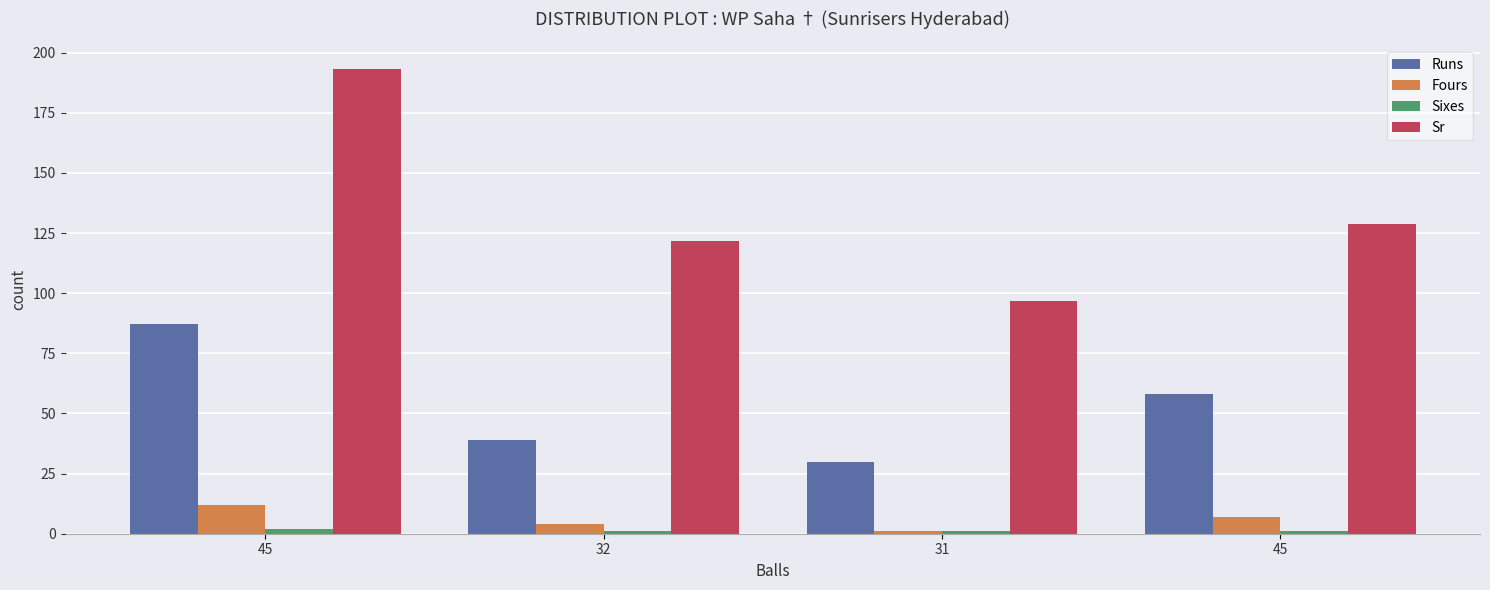

How many bars are there in total?

16